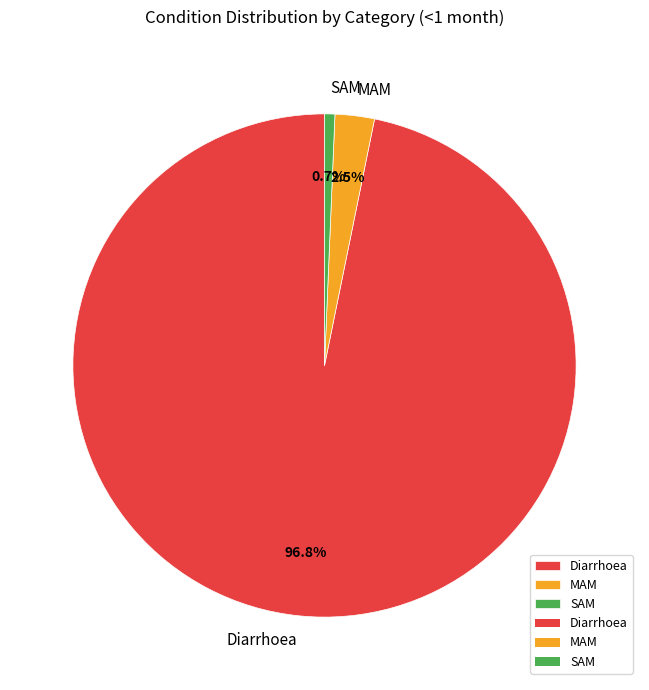

Rank the categories by value from lowest to highest.

SAM, MAM, Diarrhoea